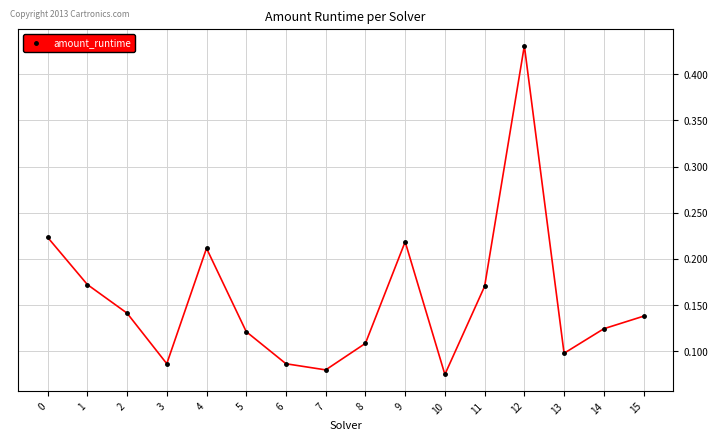

At which category does the data reach its first local peak?

4